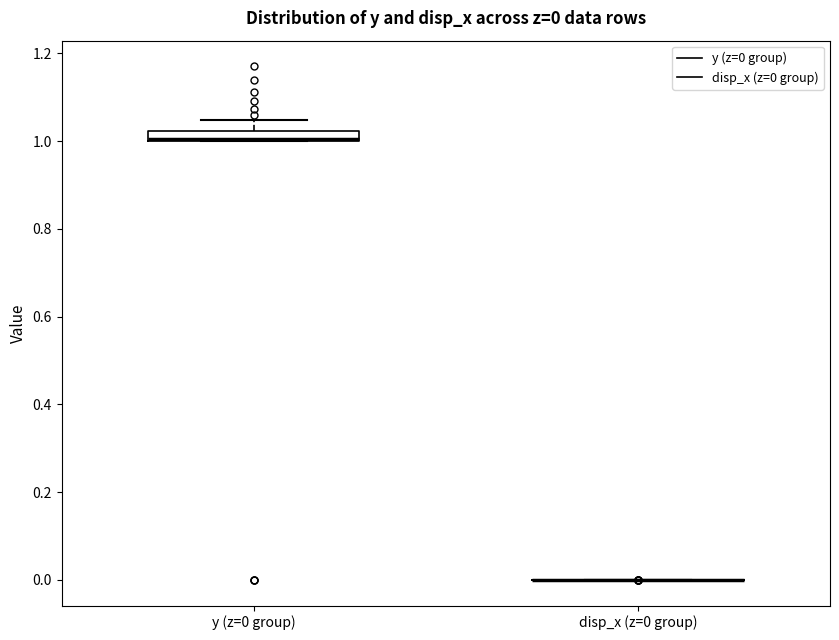

Which box is the tallest, from its lower edge to its upper edge?

y (z=0 group)